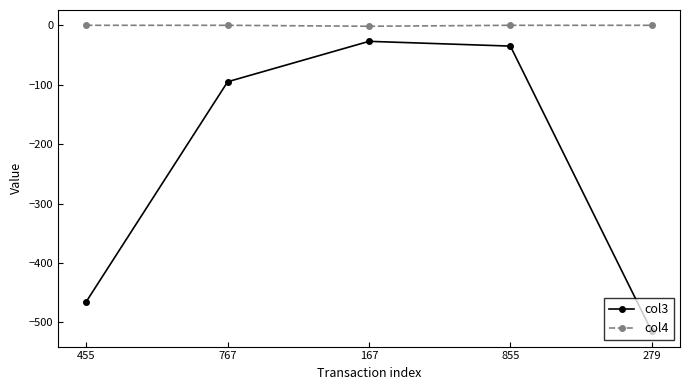

Count the col4 values in the range 0 to 1.

4